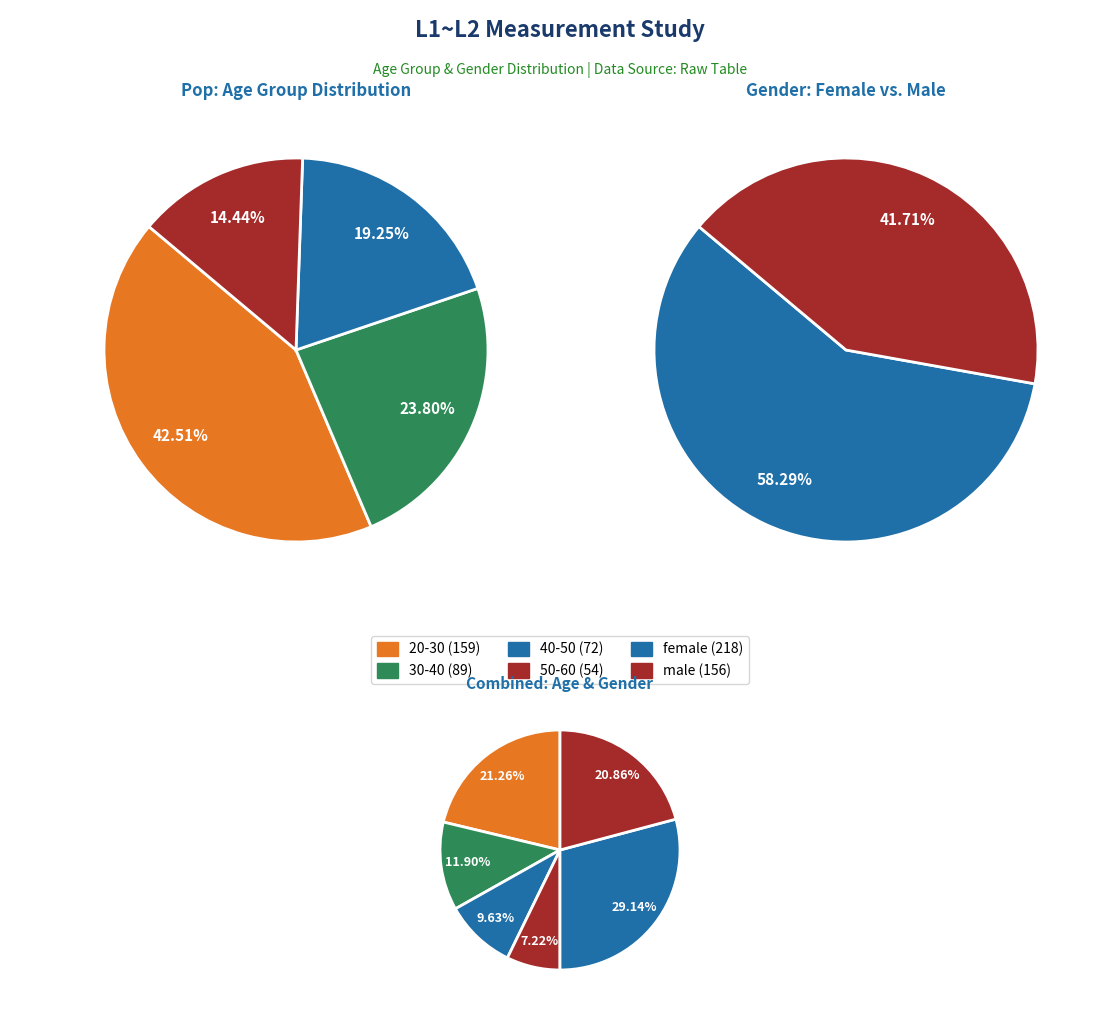

Is it true that 40-50 is 11% of the pie?

False